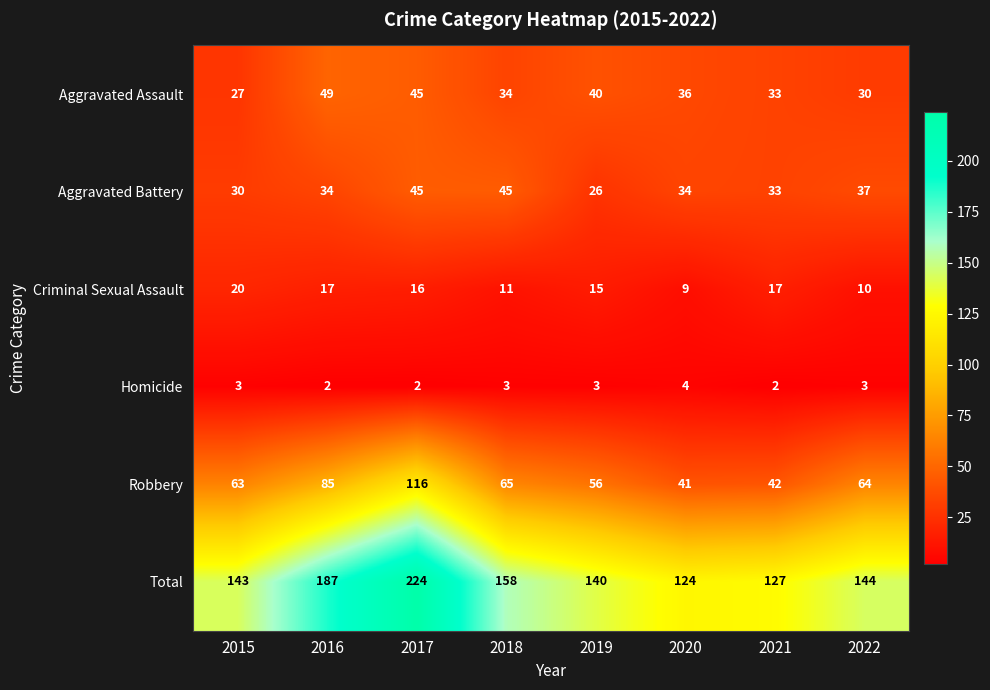

The Total series shows 140 at 2019. True or false?

True